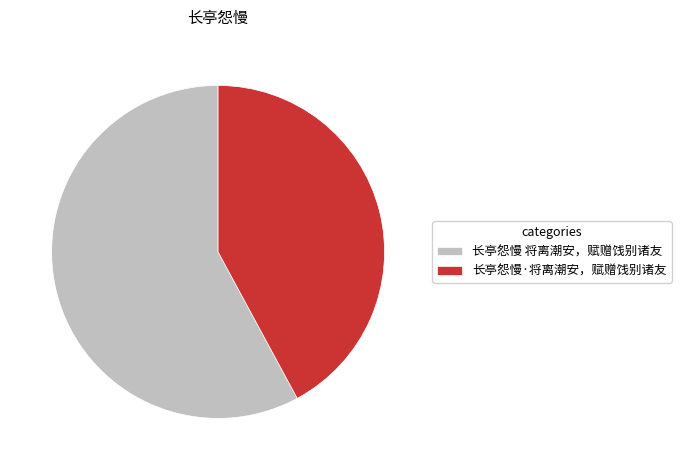

Which has a higher value, 长亭怨慢·将离潮安，赋赠饯别诸友 or 长亭怨慢 将离潮安，赋赠饯别诸友?

长亭怨慢 将离潮安，赋赠饯别诸友